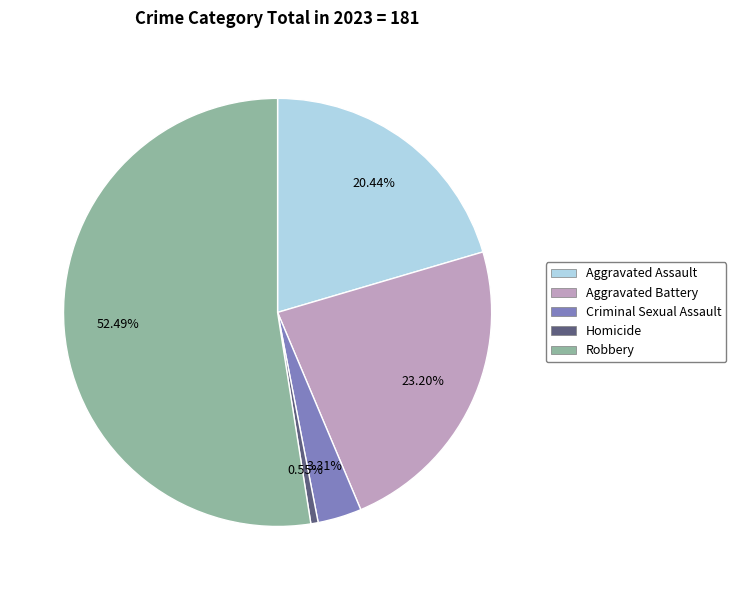

Which has a higher value, Criminal Sexual Assault or Robbery?

Robbery